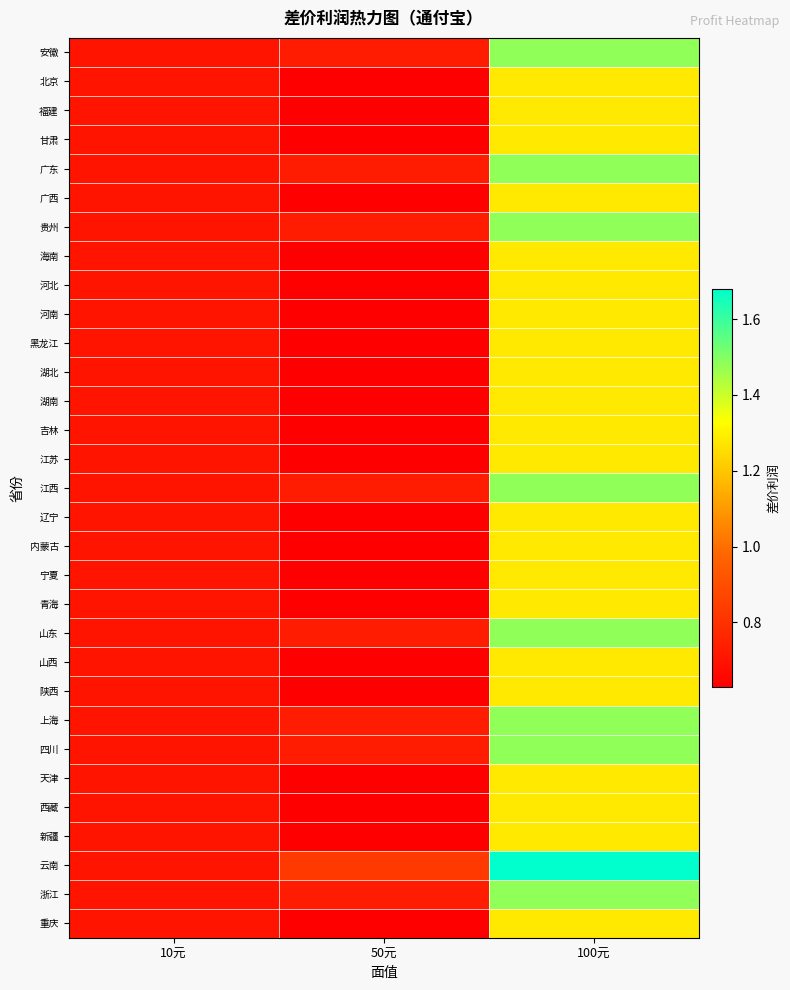

Which series has the widest spread of values?

云南